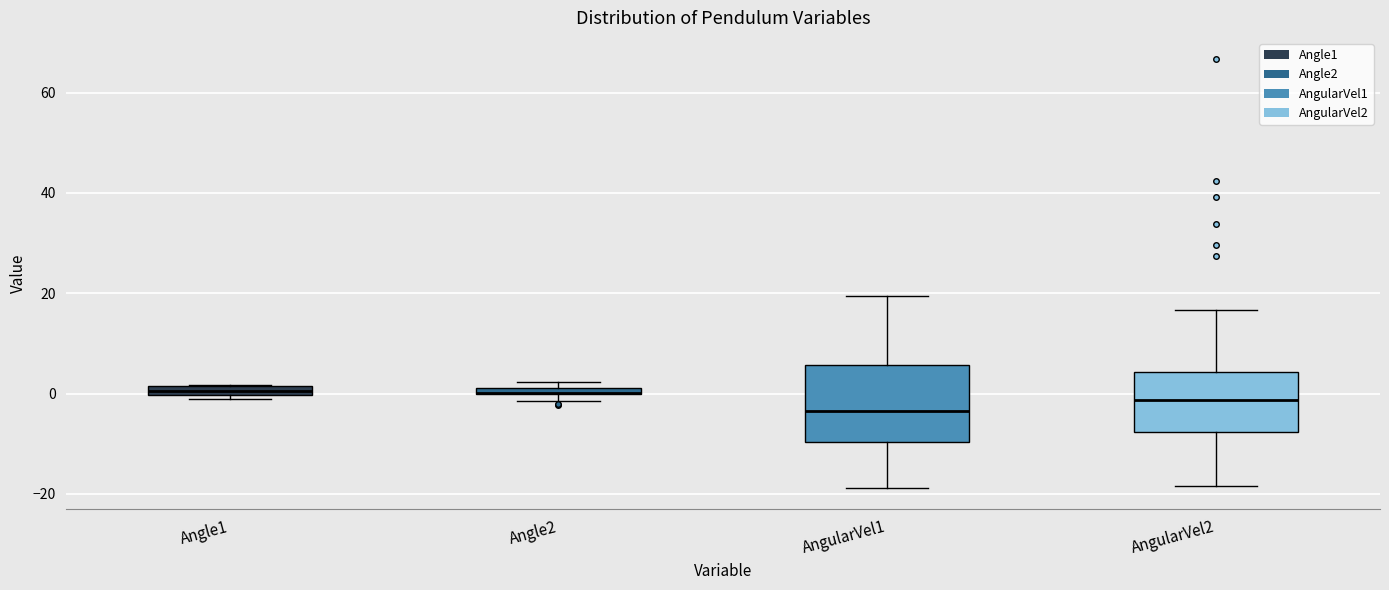

Which box is the tallest, from its lower edge to its upper edge?

AngularVel1